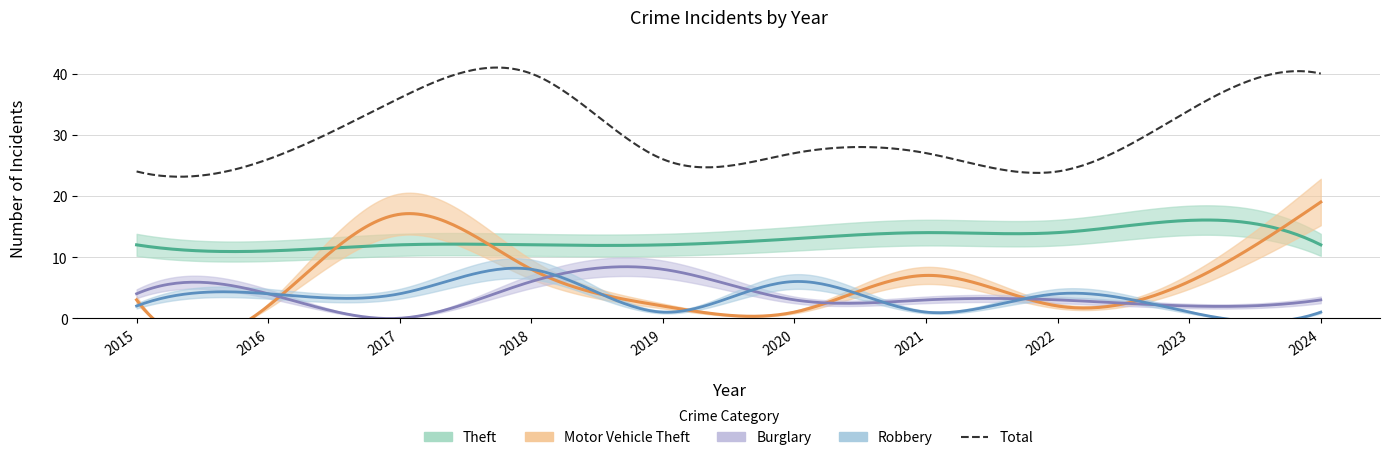

Count the number of data series in this chart.

5